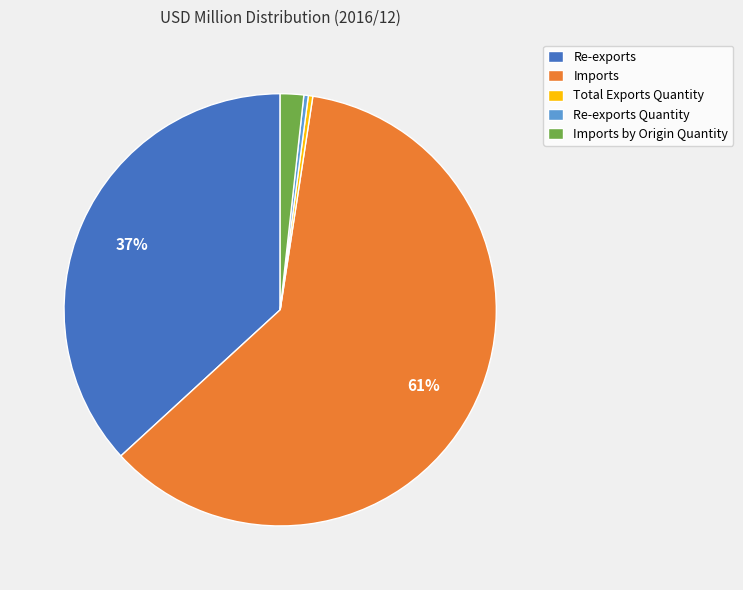

What is the largest slice in the pie chart?

Imports